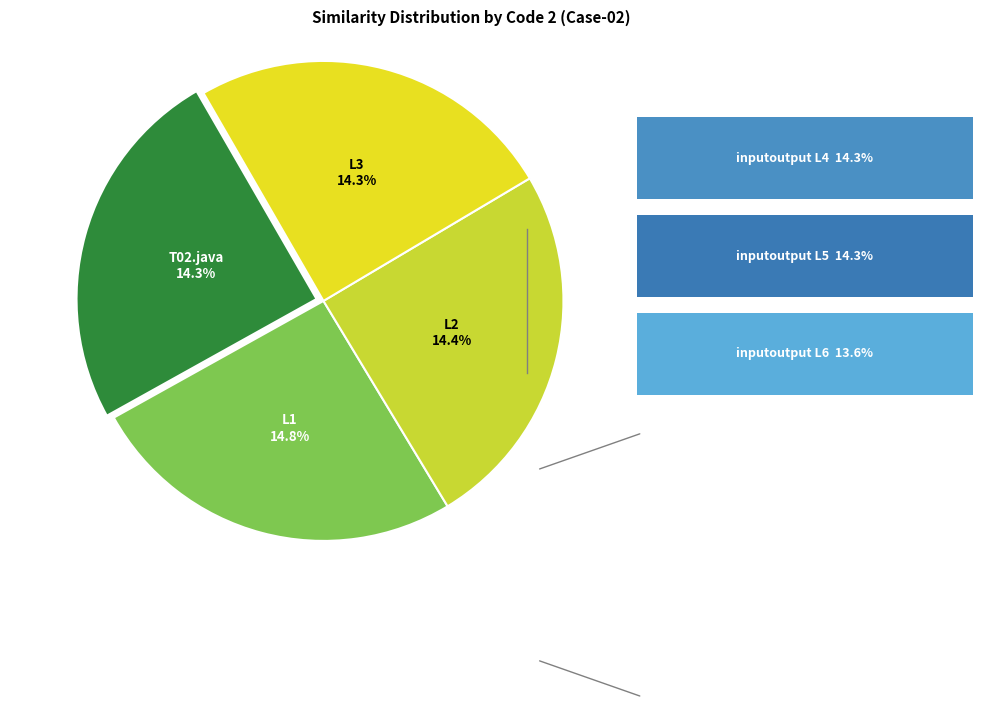

Which slice is the smallest?

inputoutput.java L6